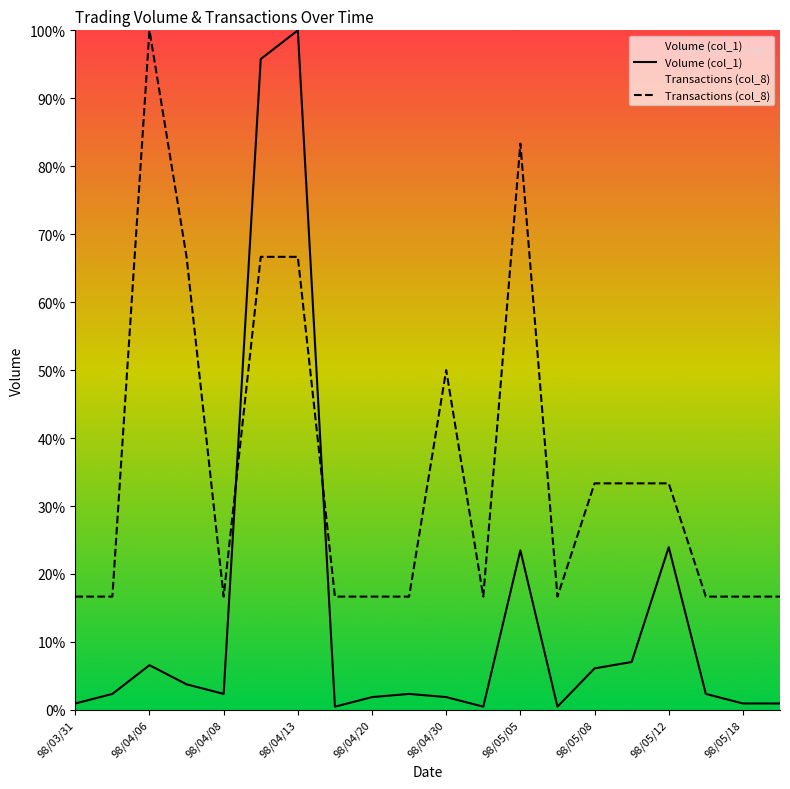

The Transactions (col_8) series shows 50.0 at 98/04/30. True or false?

True